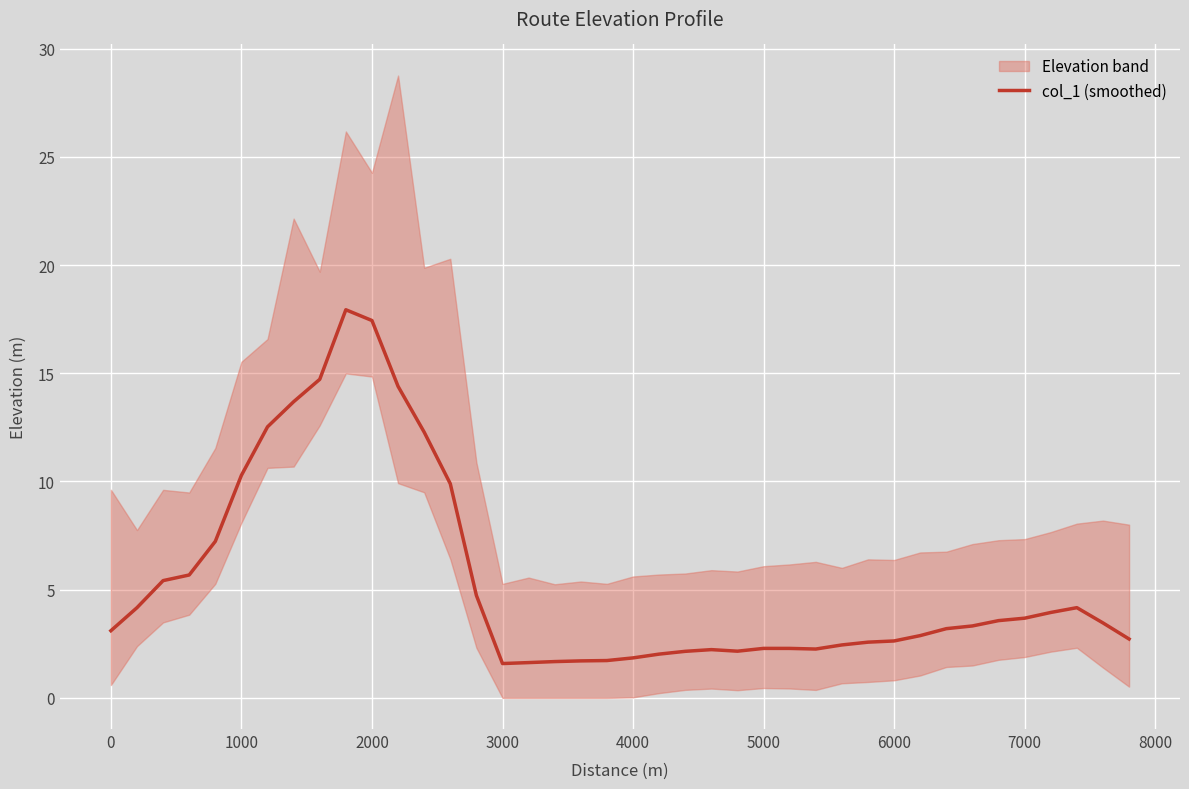

The value of col_1 (smoothed) at 4000 is 1.8. True or false?

True